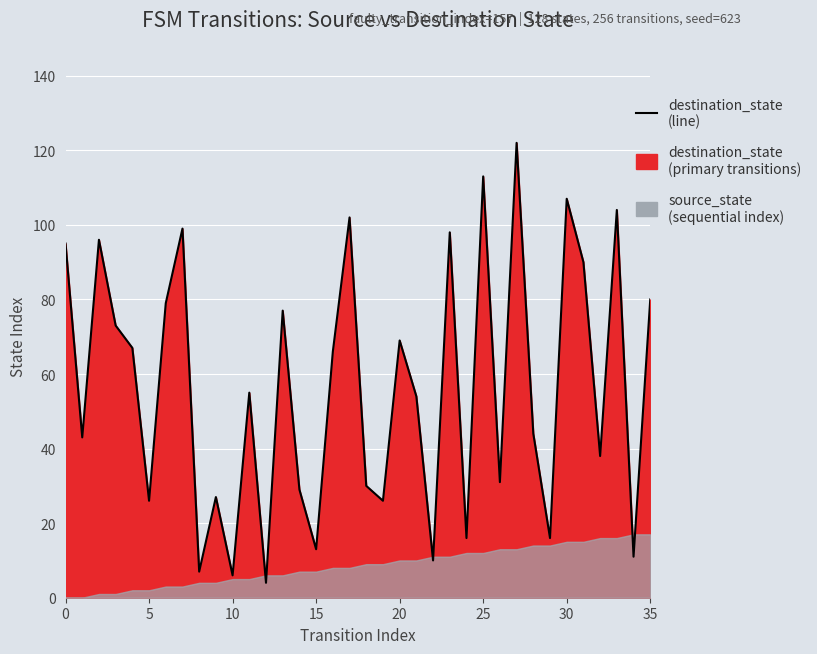

Reading left to right, list all the values displayed in this chart.

0=95	1=43	2=96	3=73	4=67	5=26	6=79	7=99	8=7	9=27	10=6	11=55	12=4	13=77	14=29	15=13	16=66	17=102	18=30	19=26	20=69	21=54	22=10	23=98	24=16	25=113	26=31	27=122	28=44	29=16	30=107	31=90	32=38	33=104	34=11	35=80